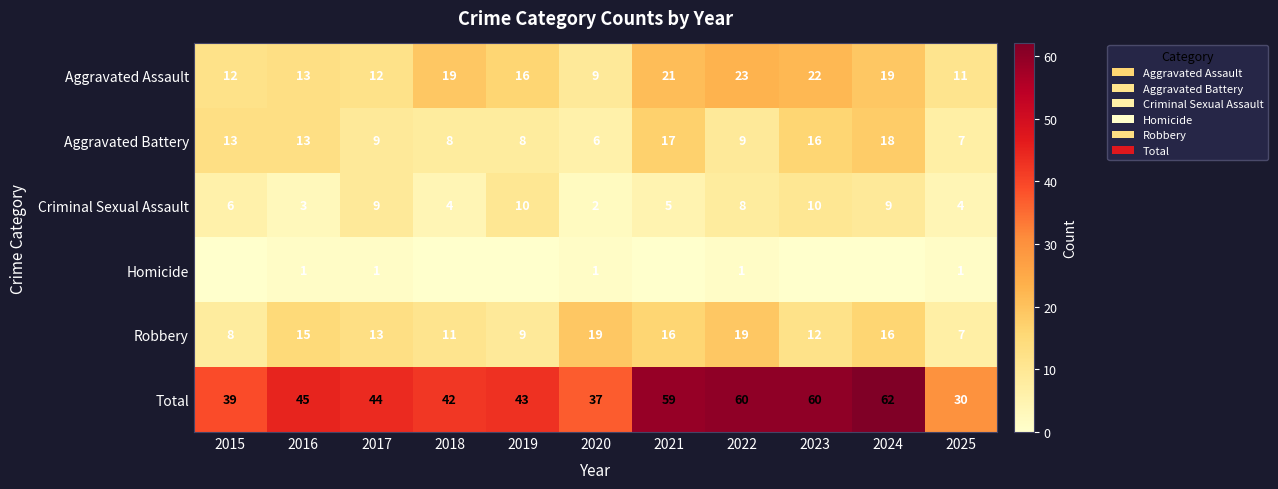

How many categories are shown in the chart?

11